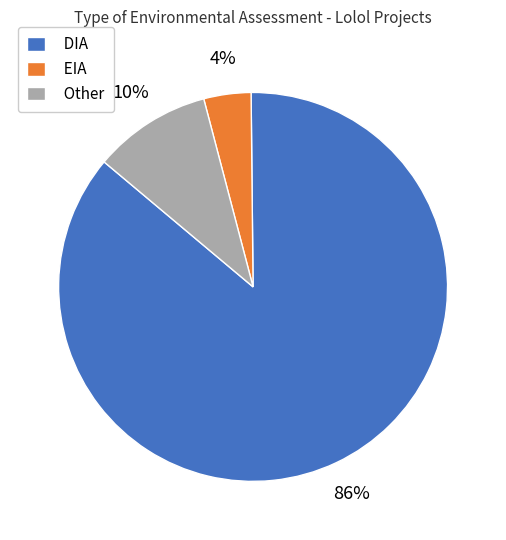

To the nearest percent, what percentage of the pie is DIA?

86%